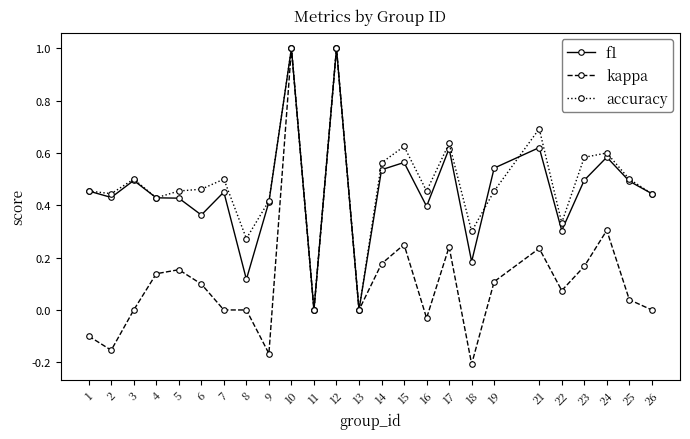

Where is the first local maximum for accuracy?

3